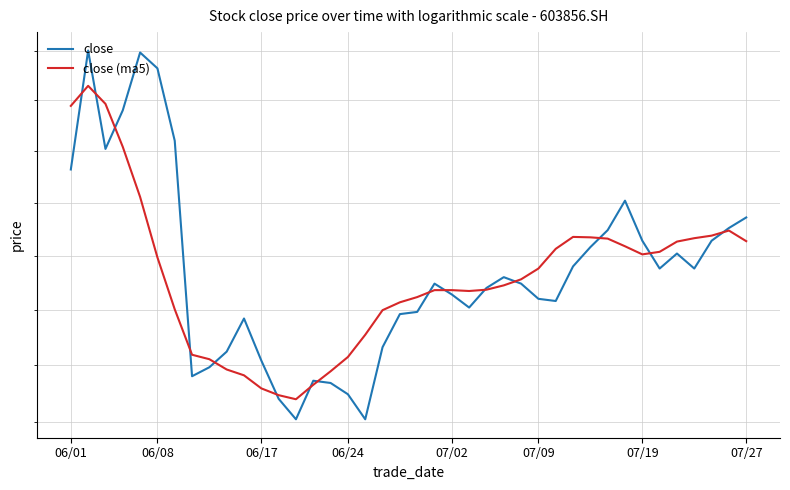

Between 07/09 and 07/27, which series saw the biggest shift?

close